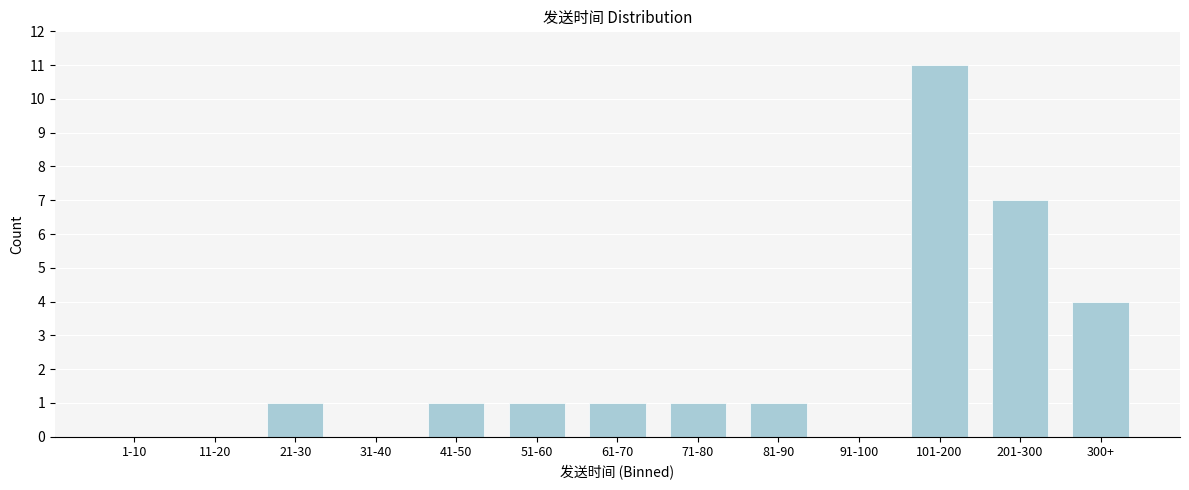

Reading left to right, extract all data points from this chart.

1-10=0	11-20=0	21-30=1	31-40=0	41-50=1	51-60=1	61-70=1	71-80=1	81-90=1	91-100=0	101-200=11	201-300=7	300+=4